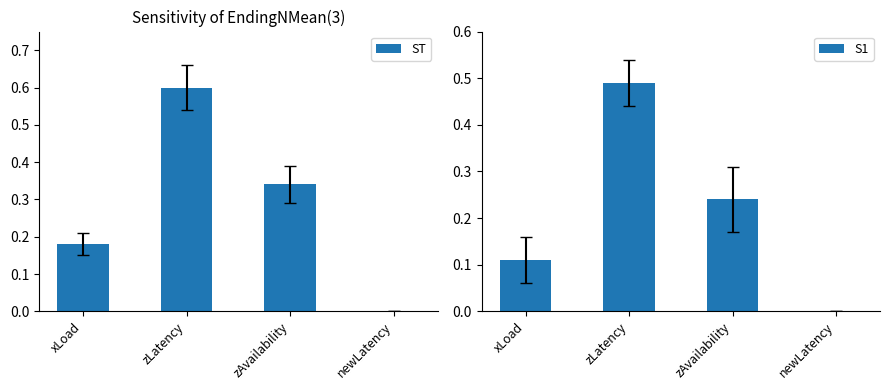

Between zLatency and zAvailability, which series saw the biggest shift?

ST